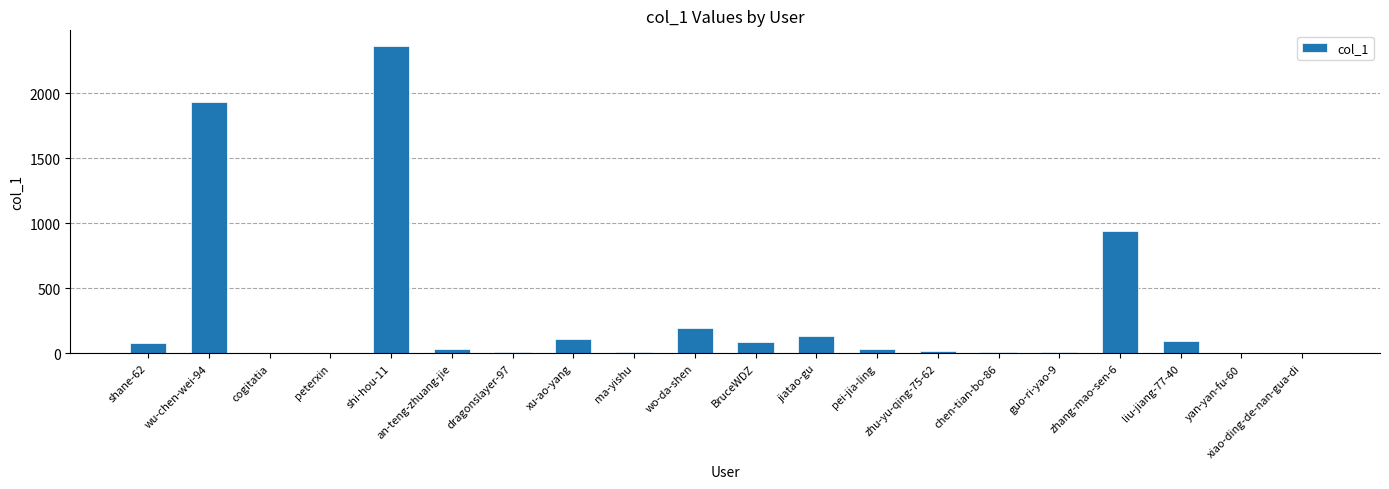

What is the sum of all values?

6069